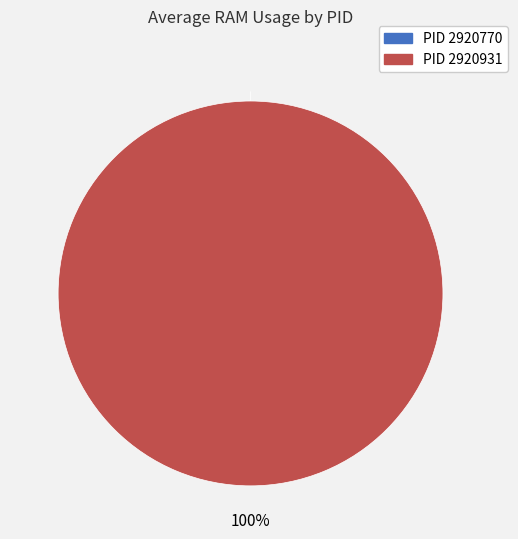

What is the change in value from 2920770 to 2920931?

+1.8